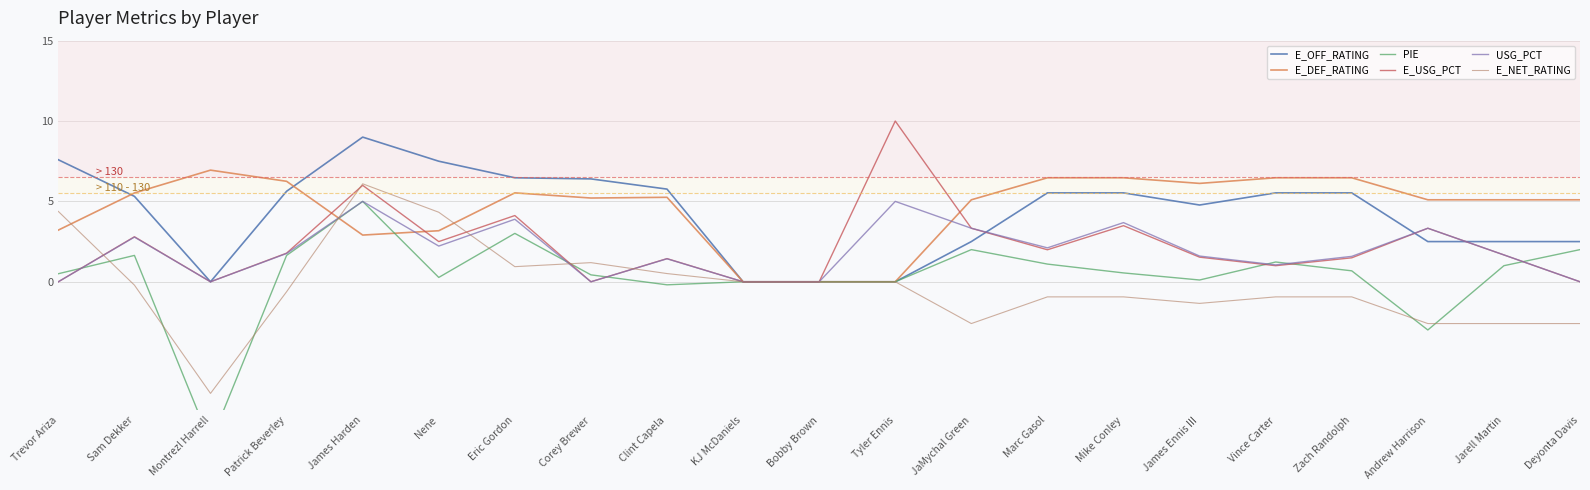

What value does the USG_PCT series have at Nene?

2.2